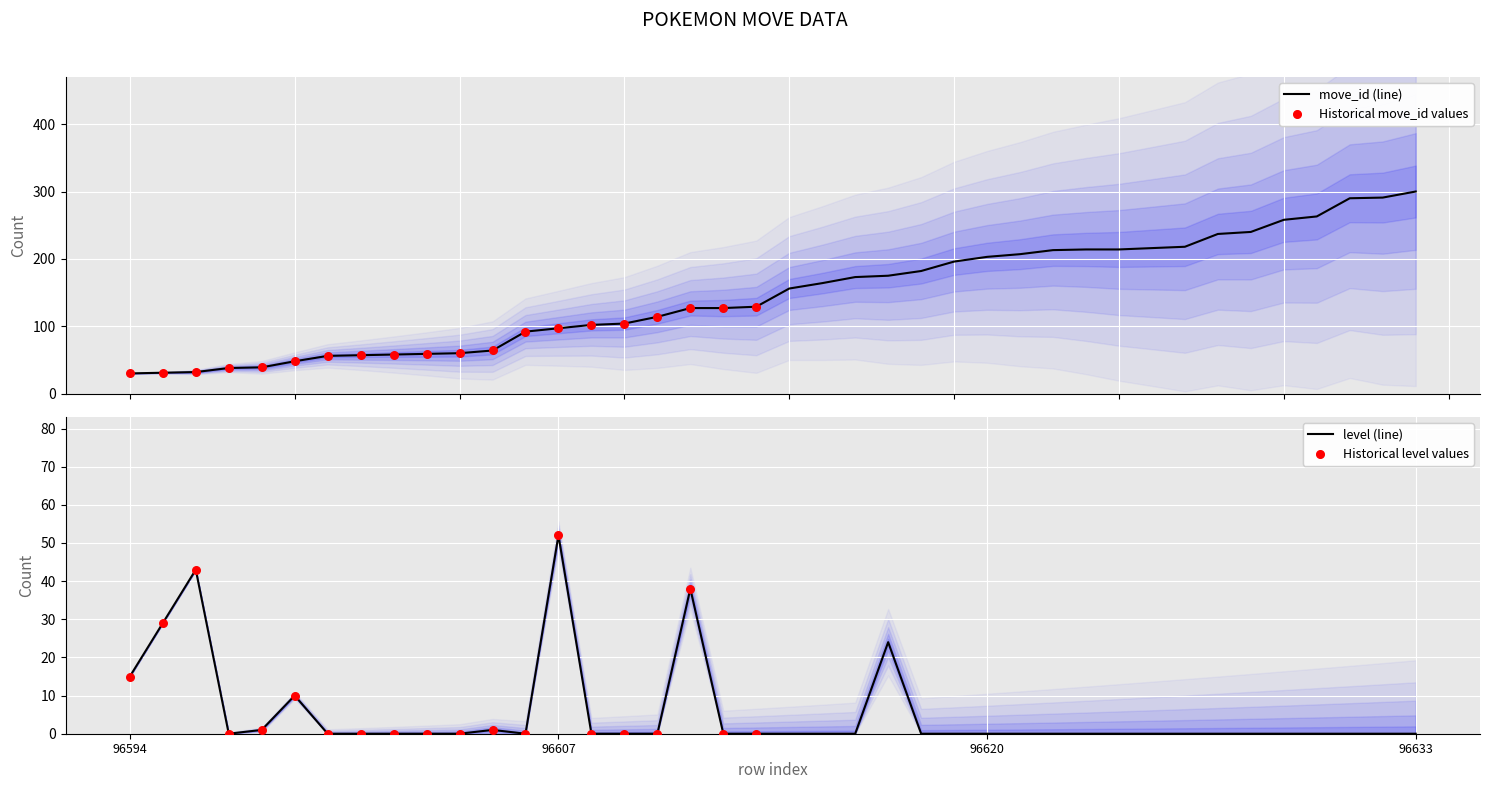

What are all the series names shown in the legend?

move_id, level